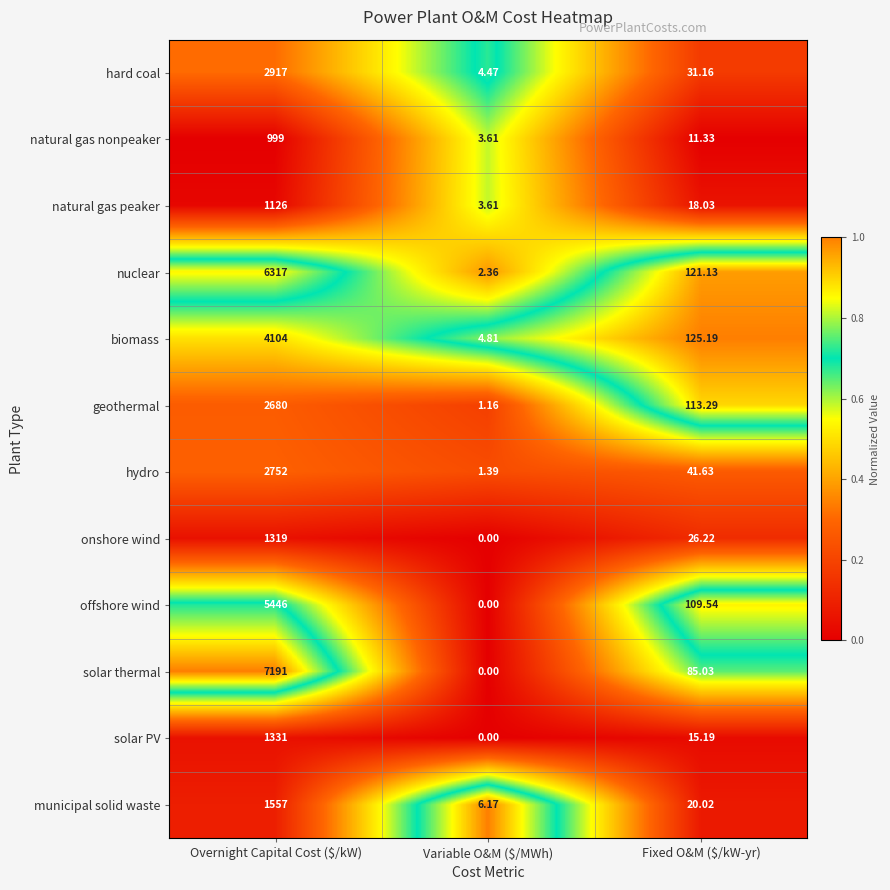

Which series has the largest range (max minus min)?

solar thermal